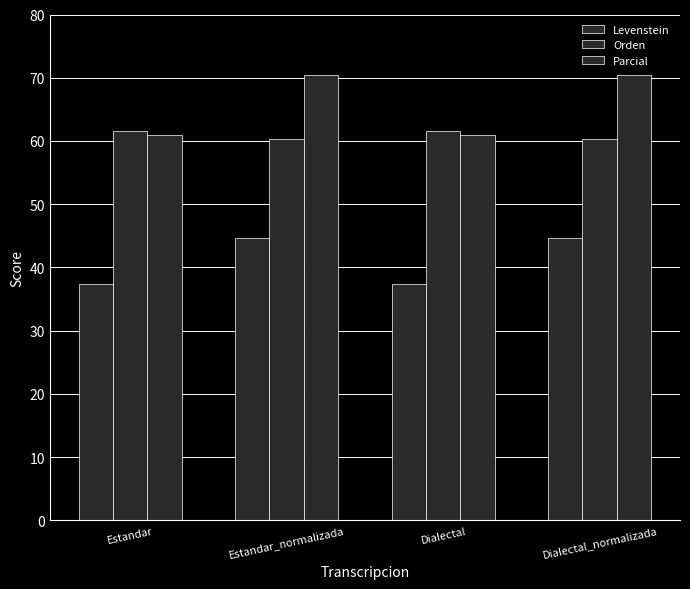

How many groups of bars are there?

4